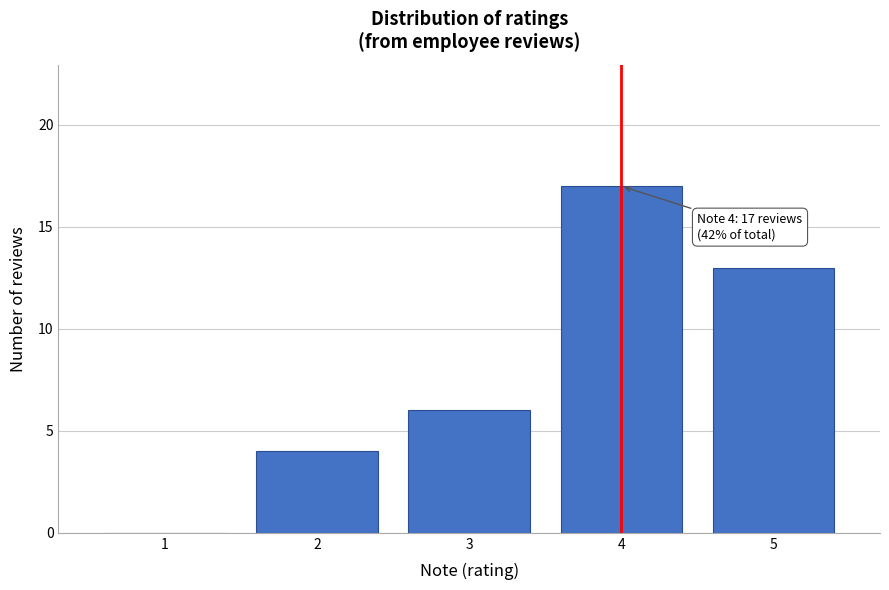

Reading left to right, extract all data points from this chart.

1=0	2=4	3=6	4=17	5=13